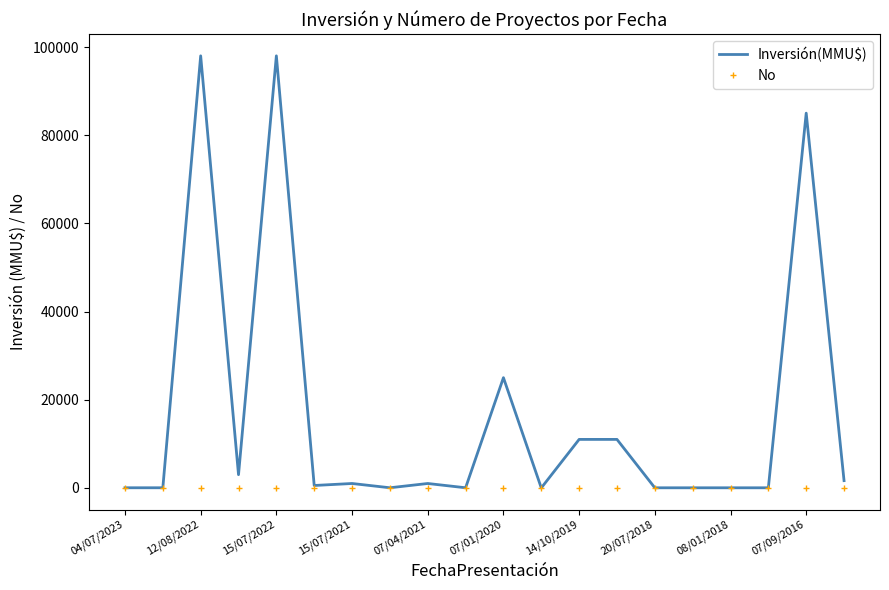

Which series has the largest total across all categories?

Inversión(MMU$)